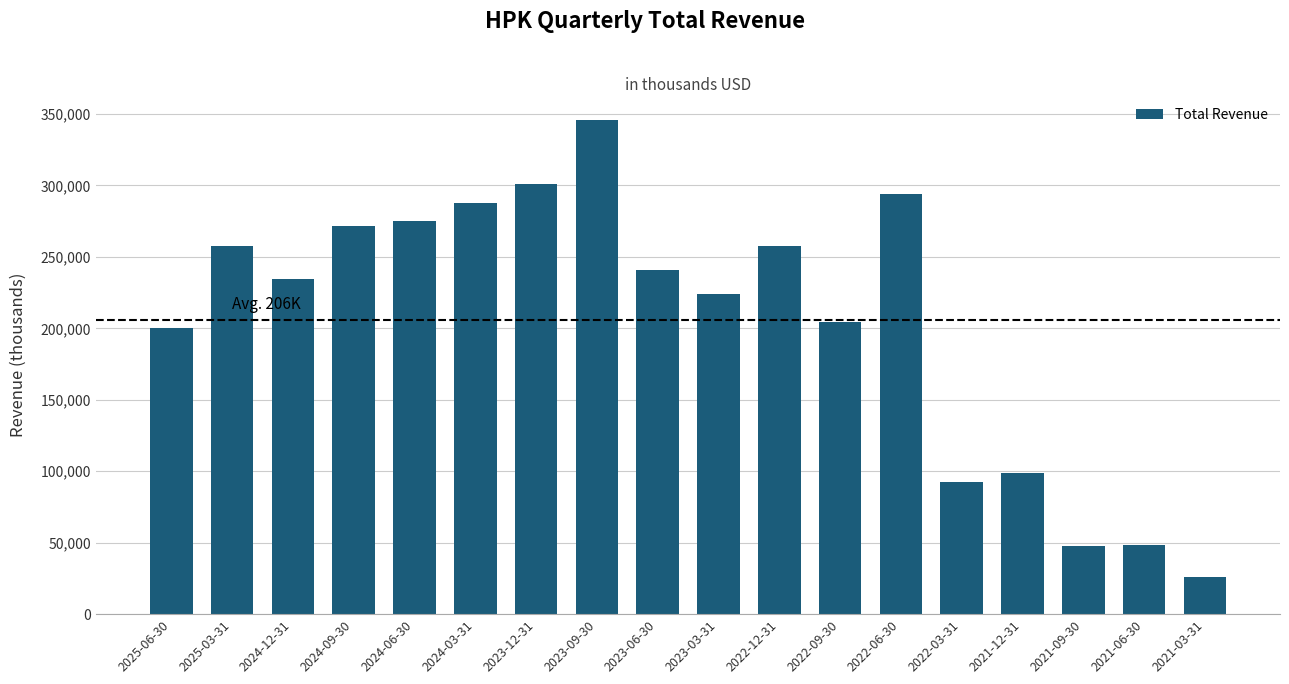

The value at 2021-12-31 is 98700. True or false?

True